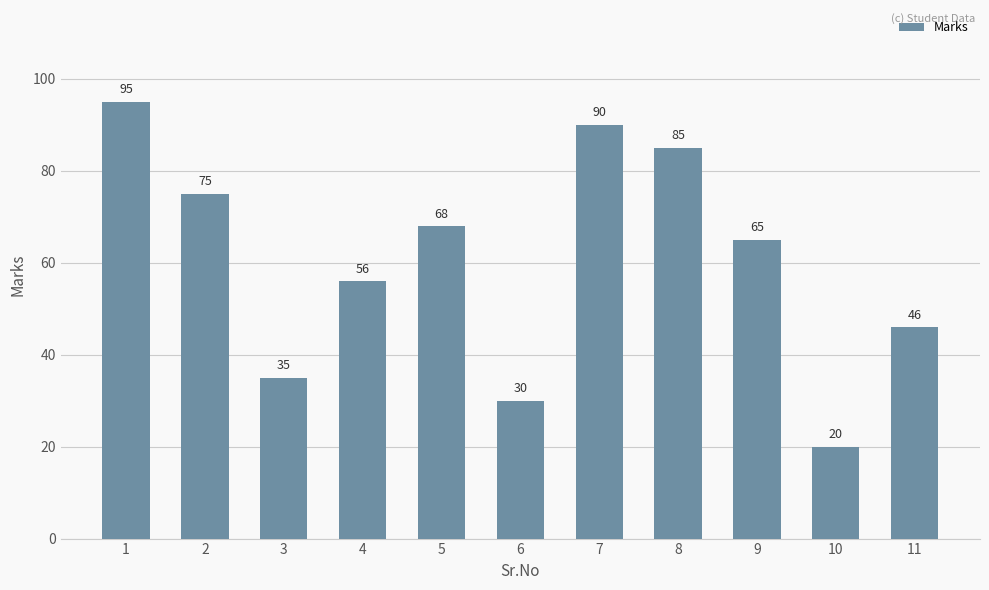

What is the ratio of the value at 11 to the value at 5?

0.7